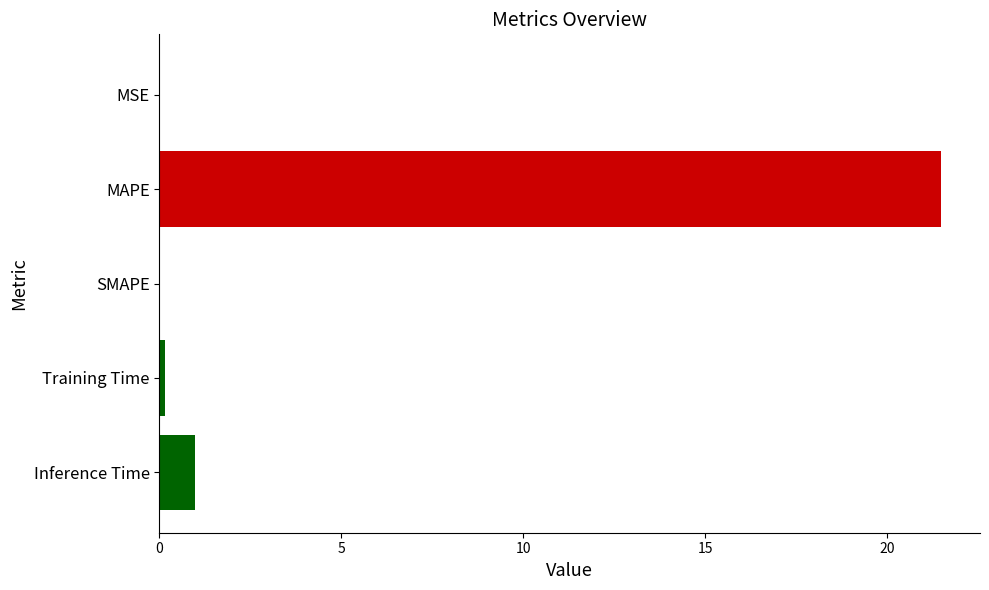

What is the sum of all values?

22.6